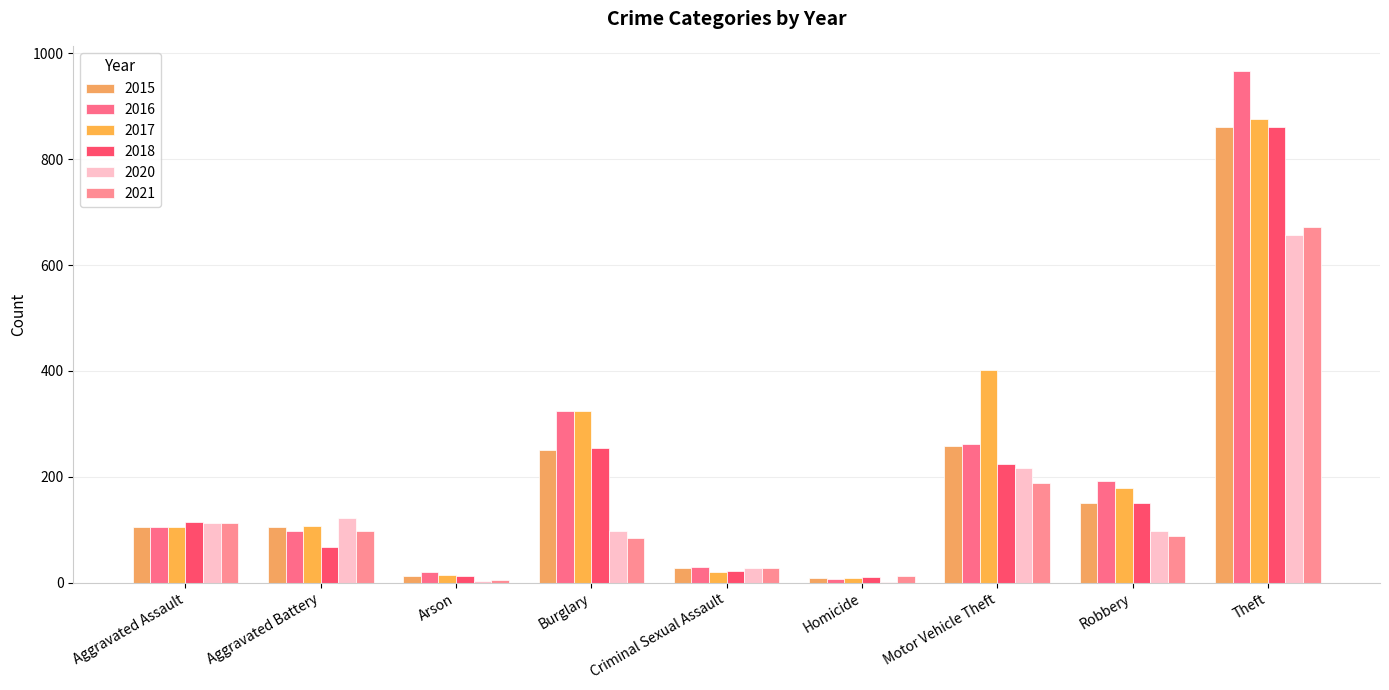

Which series changed the most between Burglary and Theft?

2016